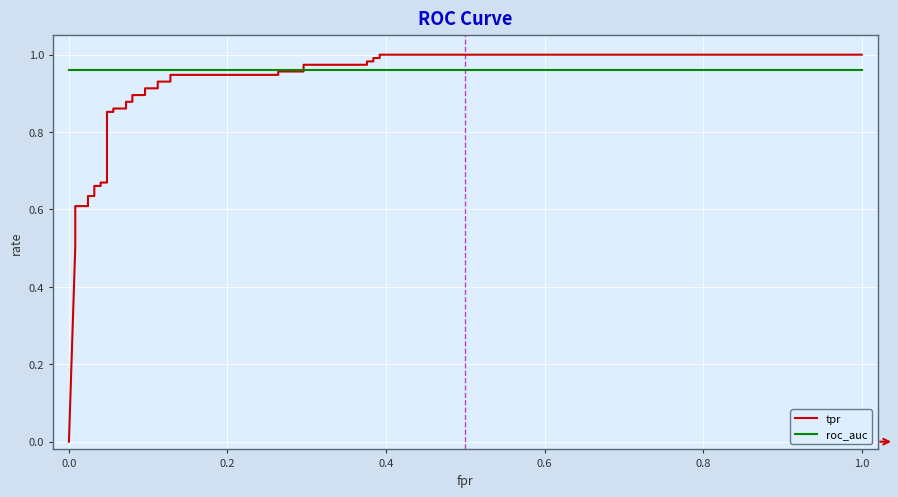

What is the greatest value displayed?

1.0